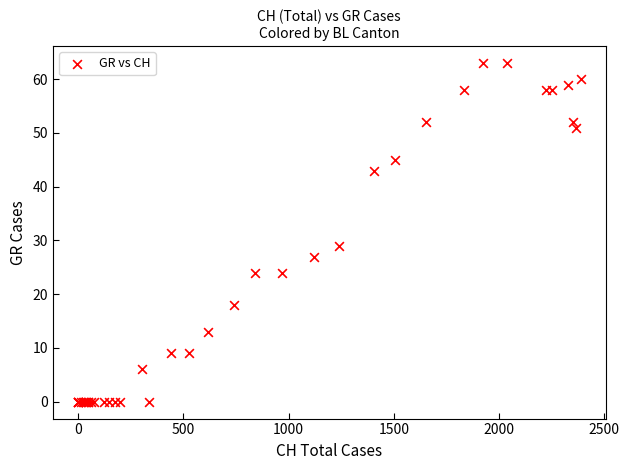

What Y value in the scatter plot is closest to 31?

29